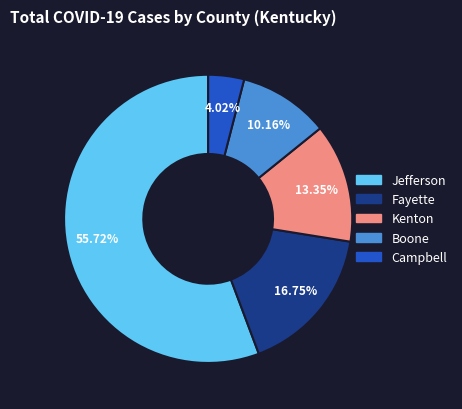

Does any single category account for the majority?

Yes